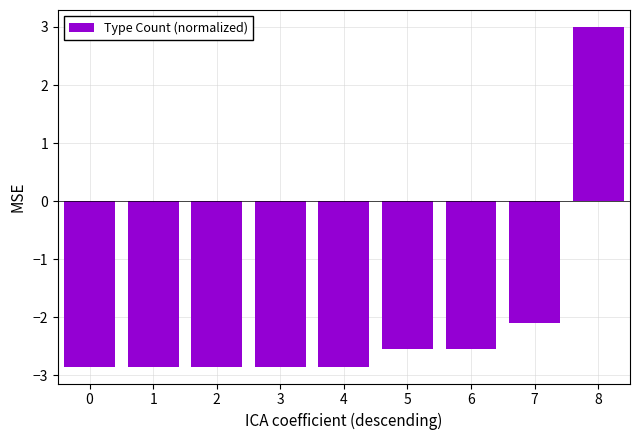

Which label corresponds to the largest value in the chart?

8